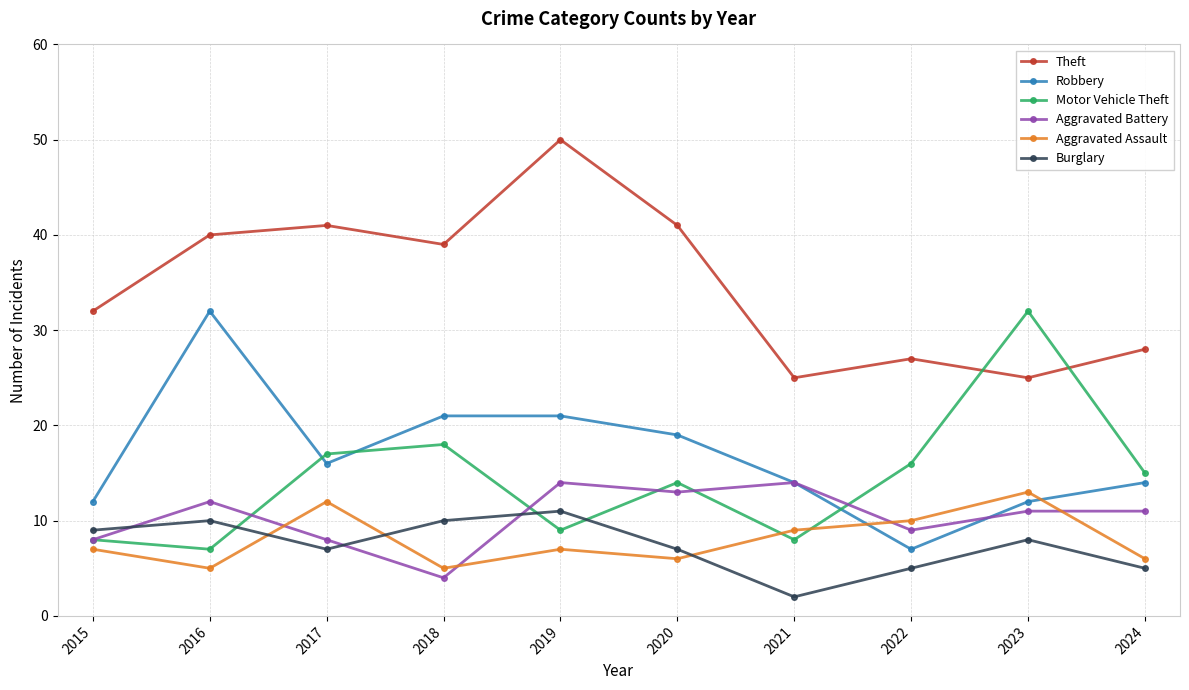

Between 2017 and 2020, which series saw the biggest shift?

Aggravated Assault